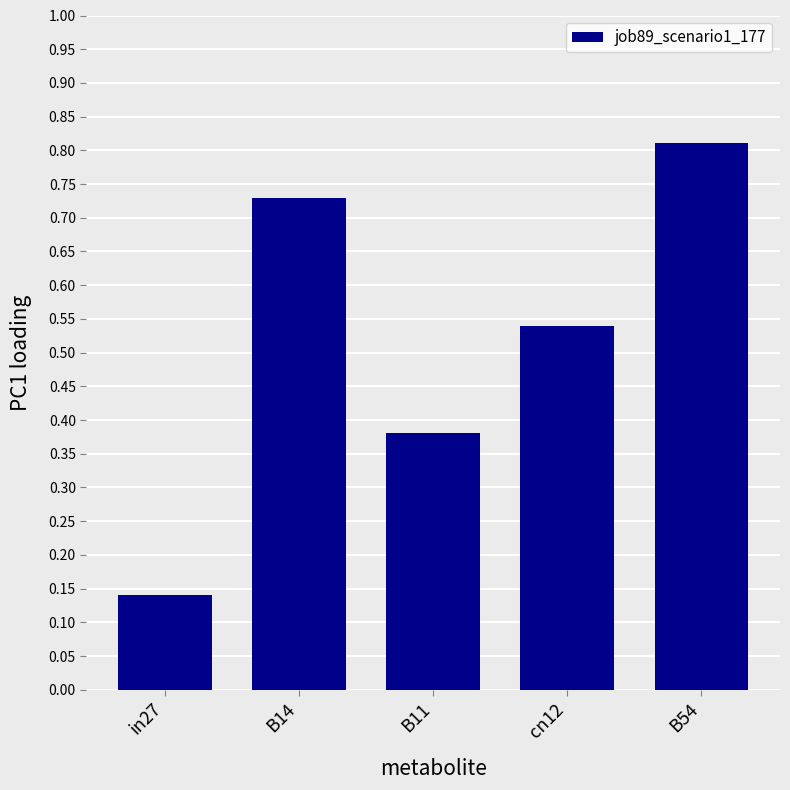

Rank the categories by value from highest to lowest.

B54, B14, cn12, B11, in27